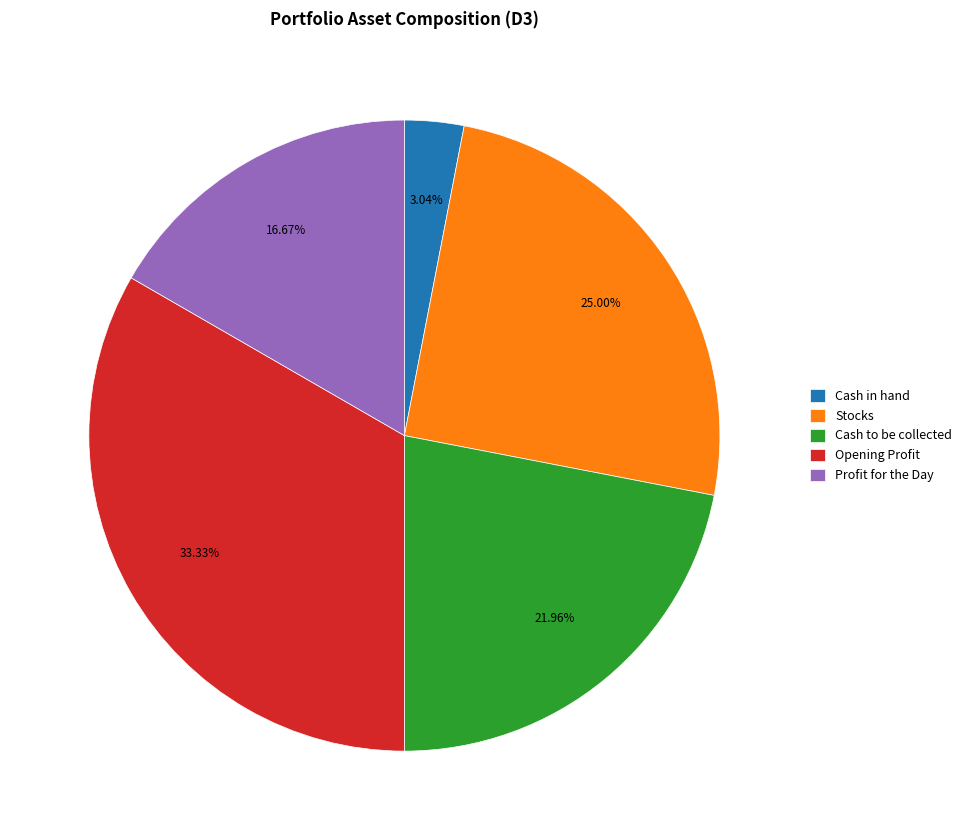

Which slice is the smallest?

Cash in hand